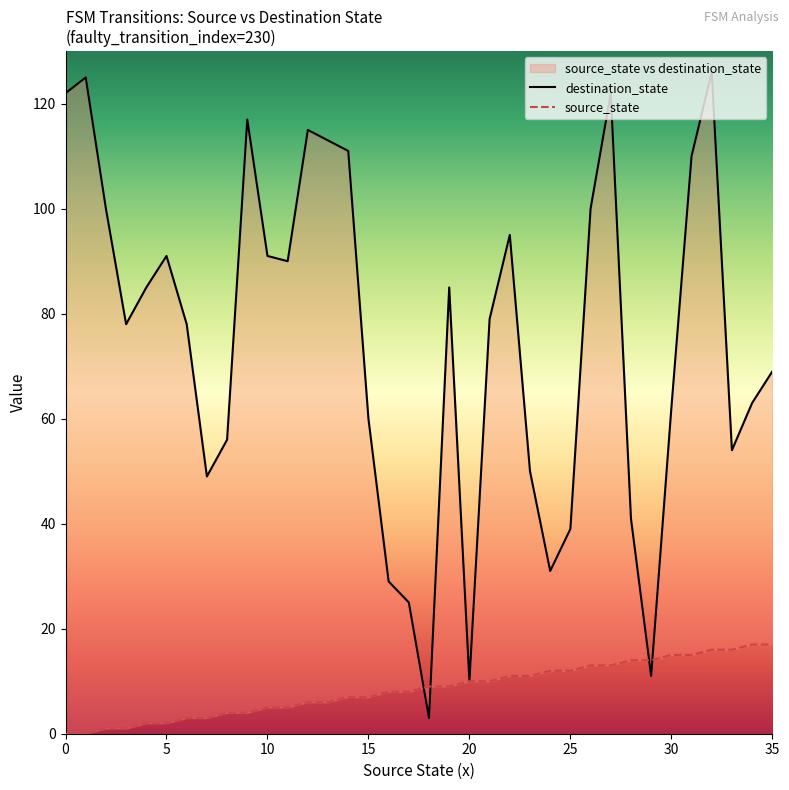

What is the label of the 22nd point from the left?

21